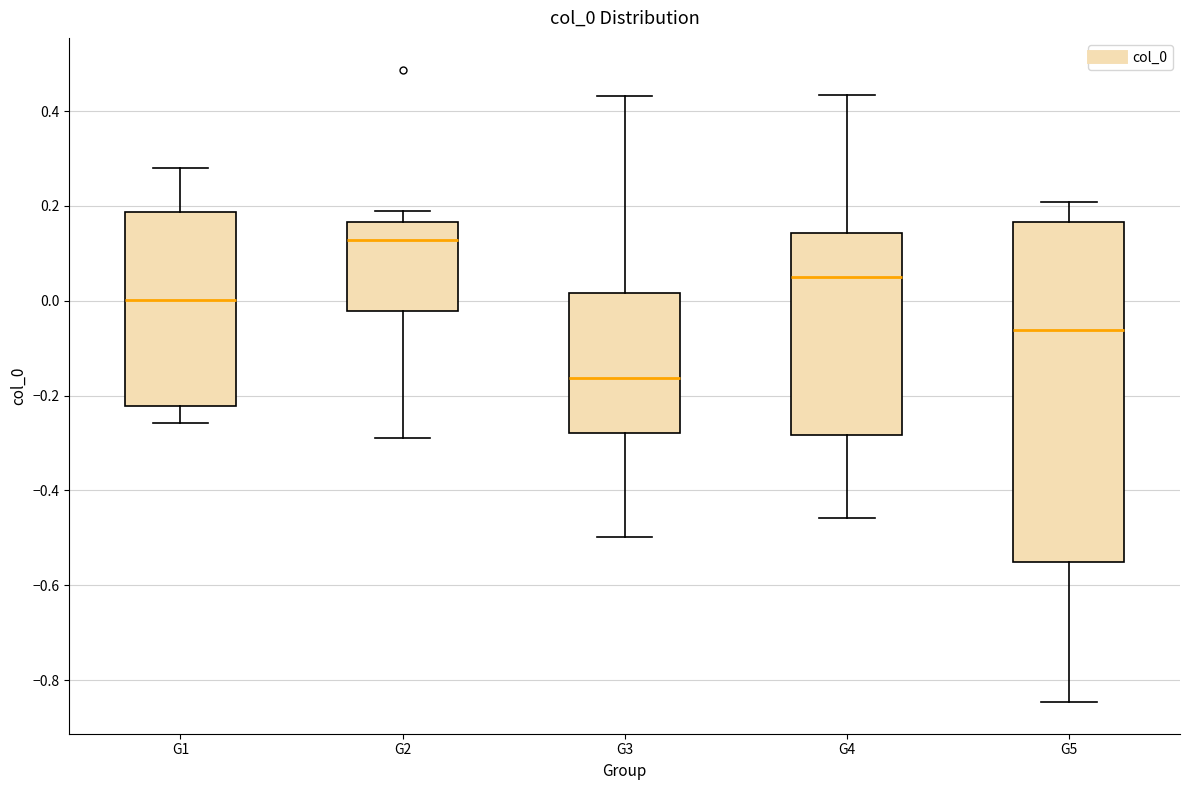

Where is the upper edge of the box for G3 on the y-axis? The values are not printed on the chart, so give them approximately, as read against the axis.

0.02